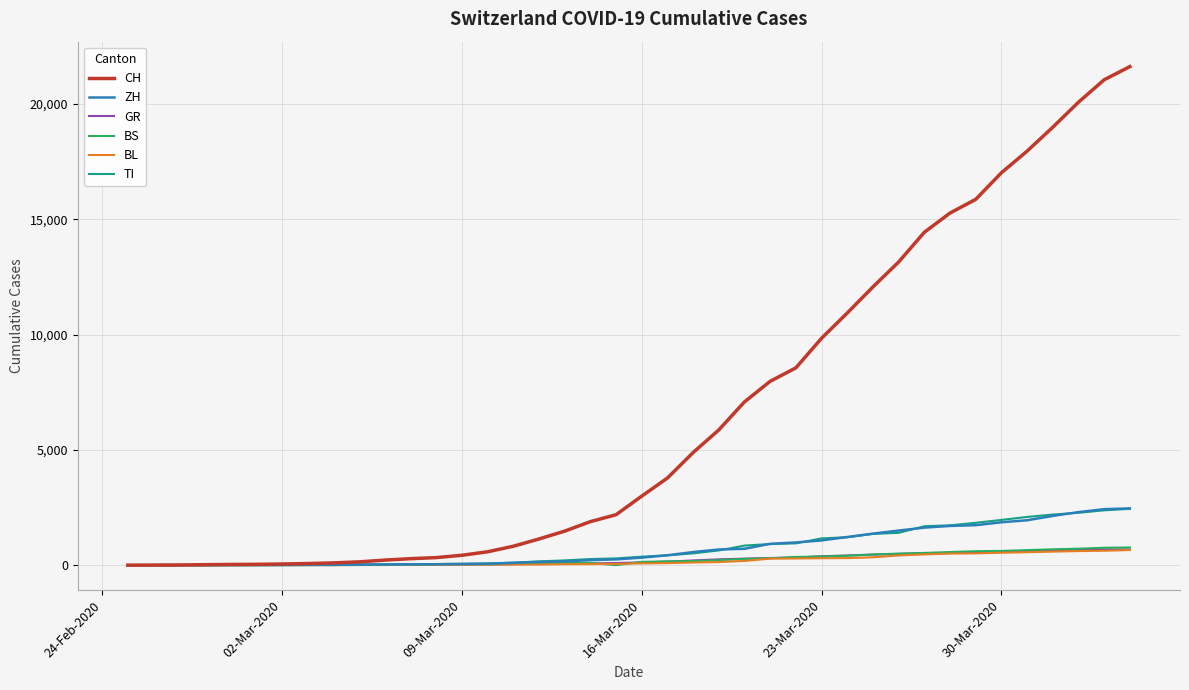

Which series has the largest range (max minus min)?

CH